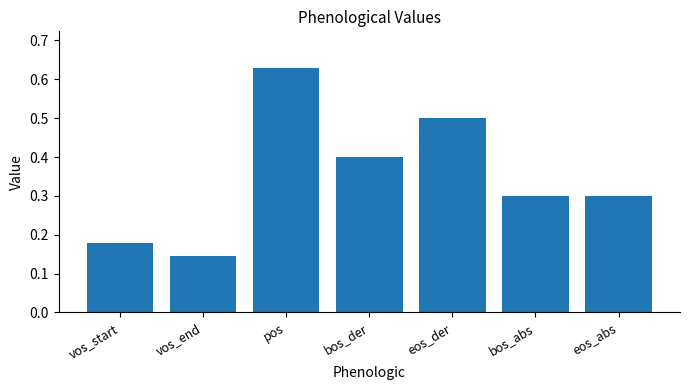

What is the difference between the maximum and minimum values?

0.5